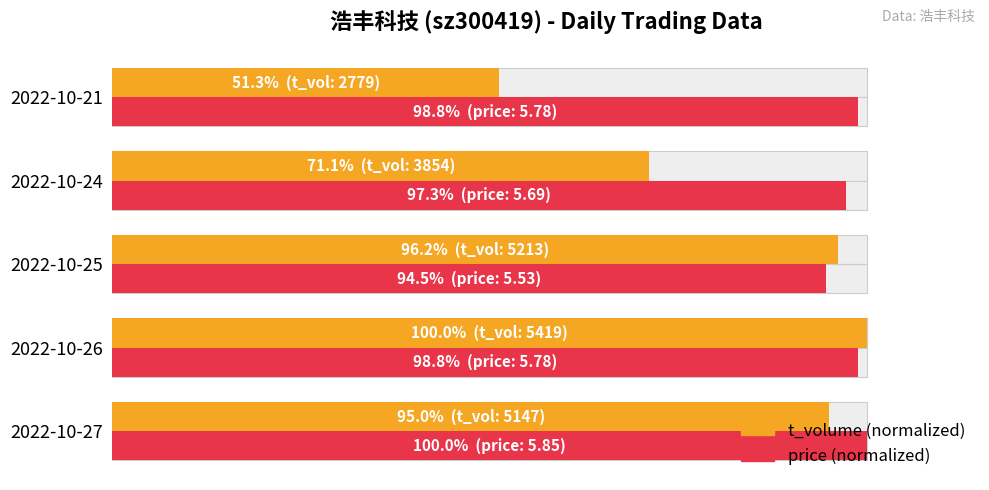

Which series has the largest total across all categories?

price